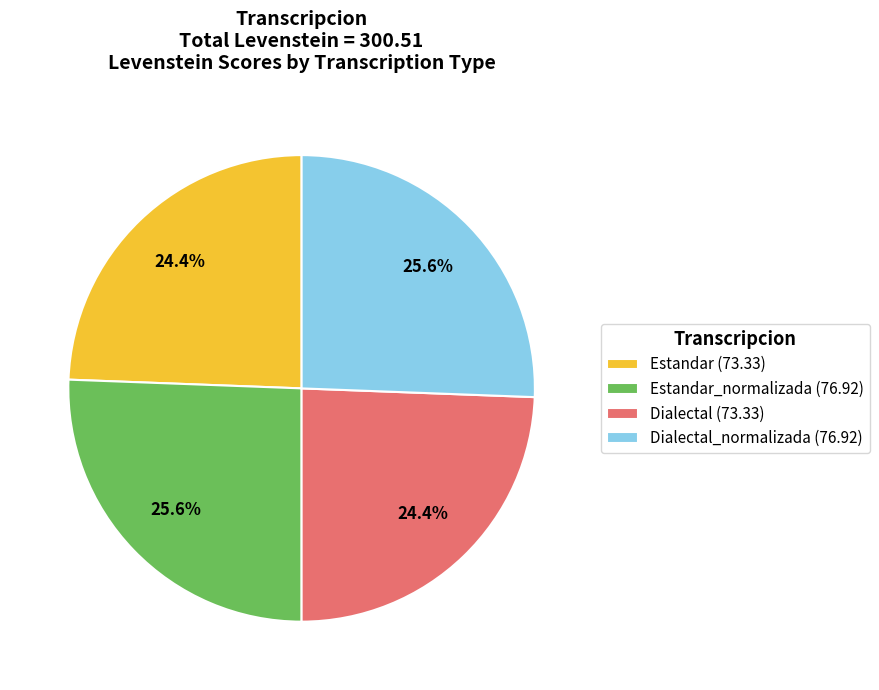

How many segments does this pie chart have?

4